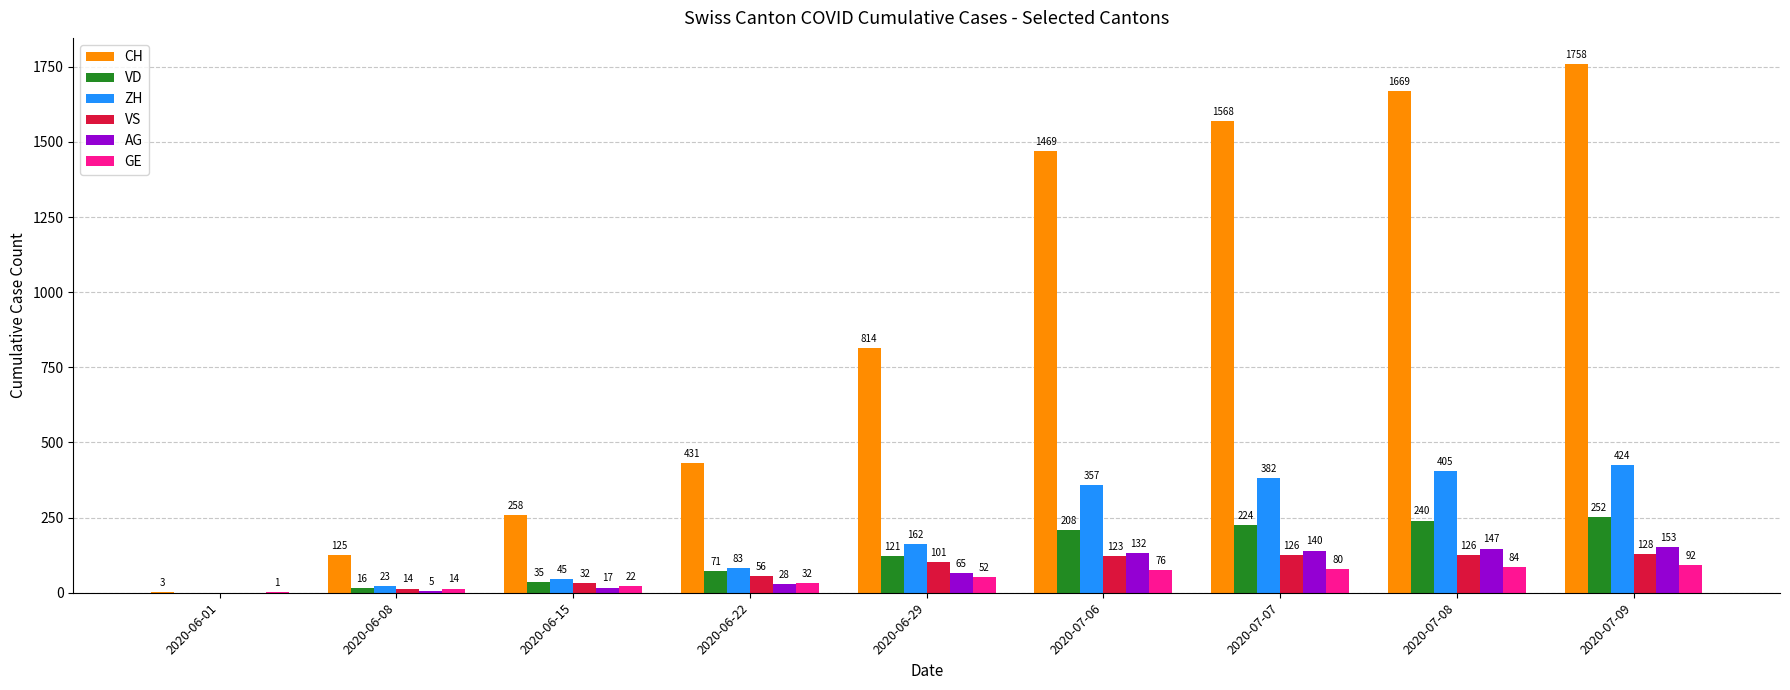

Reading left to right, extract all data points from this chart.

CH: 3	125	258	431	814	1469	1568	1669	1758
VD: 0	16	35	71	121	208	224	240	252
ZH: 0	23	45	83	162	357	382	405	424
VS: 0	14	32	56	101	123	126	126	128
AG: 0	5	17	28	65	132	140	147	153
GE: 1	14	22	32	52	76	80	84	92